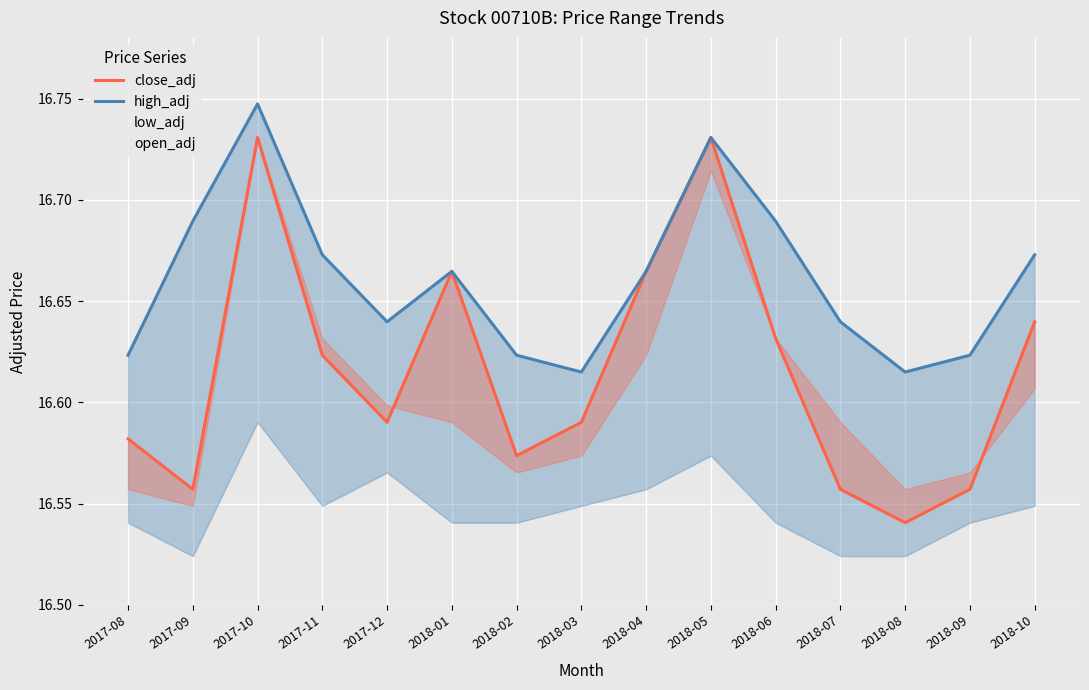

How many lines are shown in the chart?

2